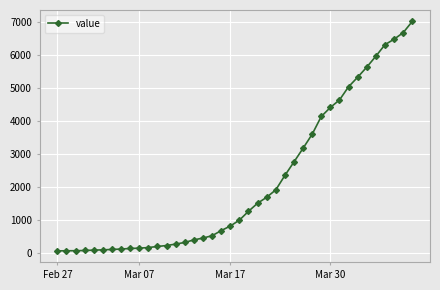

What is the smallest value displayed?

64